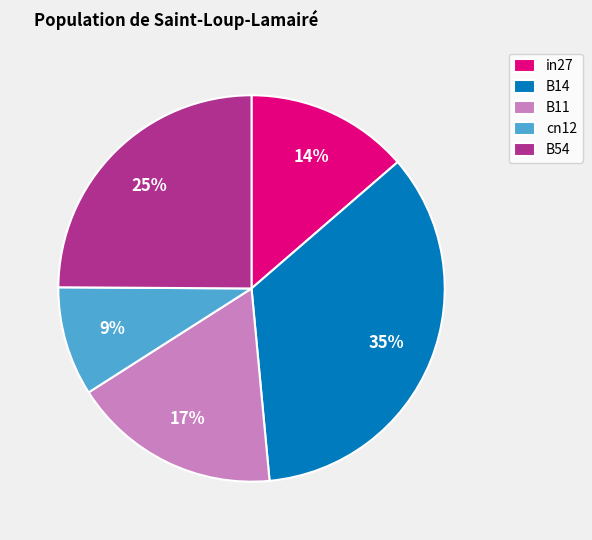

Which has a higher value, B14 or in27?

B14